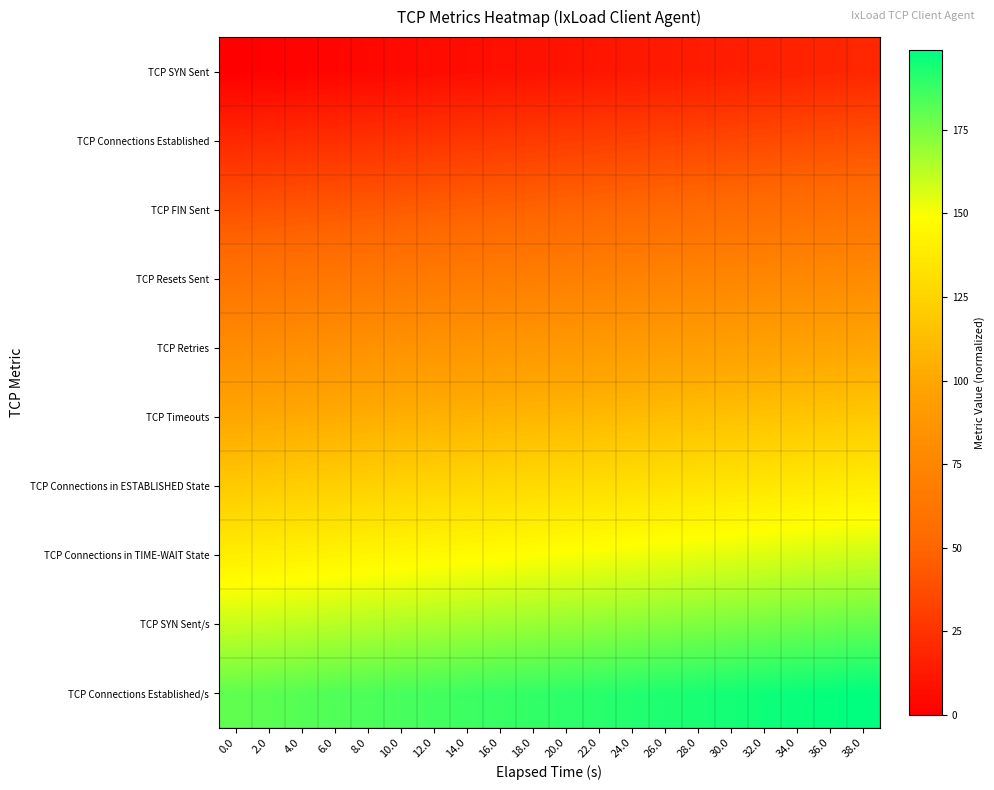

Reading left to right, what are all the values shown in this chart?

TCP SYN Sent: 0.0=0	2.0=1	4.0=2	6.0=3	8.0=4	10.0=5	12.0=6	14.0=7	16.0=8	18.0=9	20.0=10	22.0=11	24.0=12	26.0=13	28.0=14	30.0=15	32.0=16	34.0=17	36.0=18	38.0=19
TCP Connections Established: 0.0=20	2.0=21	4.0=22	6.0=23	8.0=24	10.0=25	12.0=26	14.0=27	16.0=28	18.0=29	20.0=30	22.0=31	24.0=32	26.0=33	28.0=34	30.0=35	32.0=36	34.0=37	36.0=38	38.0=39
TCP FIN Sent: 0.0=40	2.0=41	4.0=42	6.0=43	8.0=44	10.0=45	12.0=46	14.0=47	16.0=48	18.0=49	20.0=50	22.0=51	24.0=52	26.0=53	28.0=54	30.0=55	32.0=56	34.0=57	36.0=58	38.0=59
TCP Resets Sent: 0.0=60	2.0=61	4.0=62	6.0=63	8.0=64	10.0=65	12.0=66	14.0=67	16.0=68	18.0=69	20.0=70	22.0=71	24.0=72	26.0=73	28.0=74	30.0=75	32.0=76	34.0=77	36.0=78	38.0=79
TCP Retries: 0.0=80	2.0=81	4.0=82	6.0=83	8.0=84	10.0=85	12.0=86	14.0=87	16.0=88	18.0=89	20.0=90	22.0=91	24.0=92	26.0=93	28.0=94	30.0=95	32.0=96	34.0=97	36.0=98	38.0=99
TCP Timeouts: 0.0=100	2.0=101	4.0=102	6.0=103	8.0=104	10.0=105	12.0=106	14.0=107	16.0=108	18.0=109	20.0=110	22.0=111	24.0=112	26.0=113	28.0=114	30.0=115	32.0=116	34.0=117	36.0=118	38.0=119
TCP Connections in ESTABLISHED State: 0.0=120	2.0=121	4.0=122	6.0=123	8.0=124	10.0=125	12.0=126	14.0=127	16.0=128	18.0=129	20.0=130	22.0=131	24.0=132	26.0=133	28.0=134	30.0=135	32.0=136	34.0=137	36.0=138	38.0=139
TCP Connections in TIME-WAIT State: 0.0=140	2.0=141	4.0=142	6.0=143	8.0=144	10.0=145	12.0=146	14.0=147	16.0=148	18.0=149	20.0=150	22.0=151	24.0=152	26.0=153	28.0=154	30.0=155	32.0=156	34.0=157	36.0=158	38.0=159
TCP SYN Sent/s: 0.0=160	2.0=161	4.0=162	6.0=163	8.0=164	10.0=165	12.0=166	14.0=167	16.0=168	18.0=169	20.0=170	22.0=171	24.0=172	26.0=173	28.0=174	30.0=175	32.0=176	34.0=177	36.0=178	38.0=179
TCP Connections Established/s: 0.0=180	2.0=181	4.0=182	6.0=183	8.0=184	10.0=185	12.0=186	14.0=187	16.0=188	18.0=189	20.0=190	22.0=191	24.0=192	26.0=193	28.0=194	30.0=195	32.0=196	34.0=197	36.0=198	38.0=199